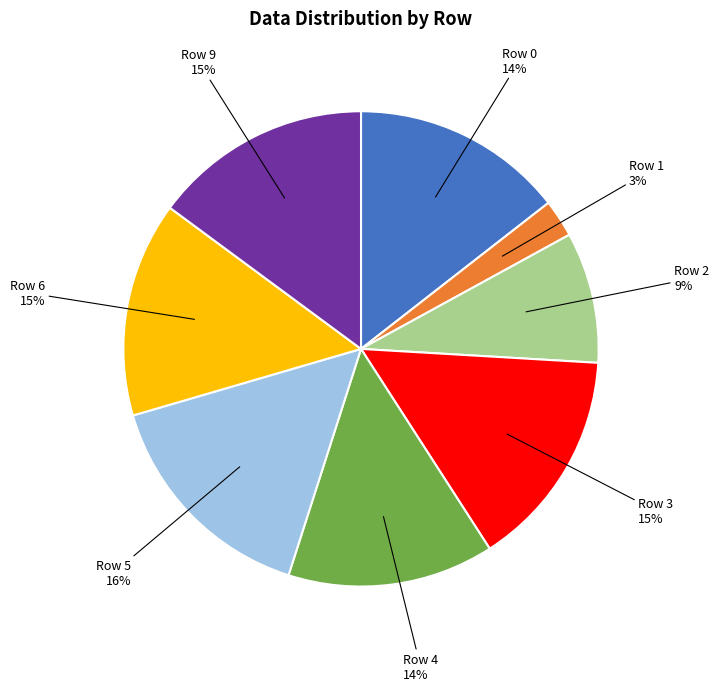

Is there any slice that represents more than half of the pie?

No